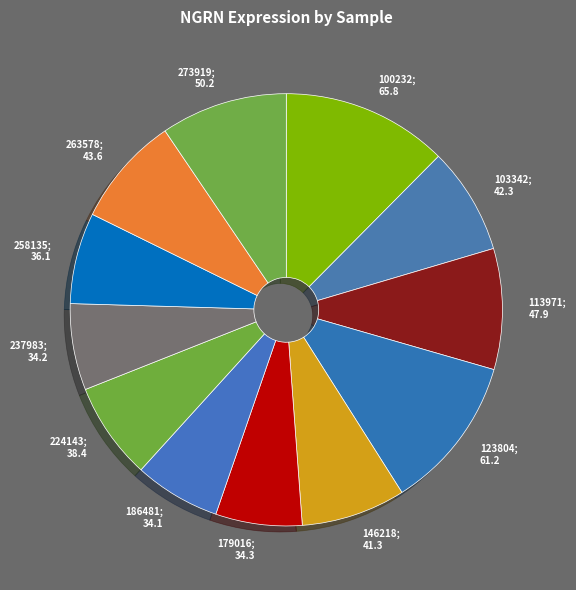

Which category has the biggest portion of the pie?

100232; 65.8